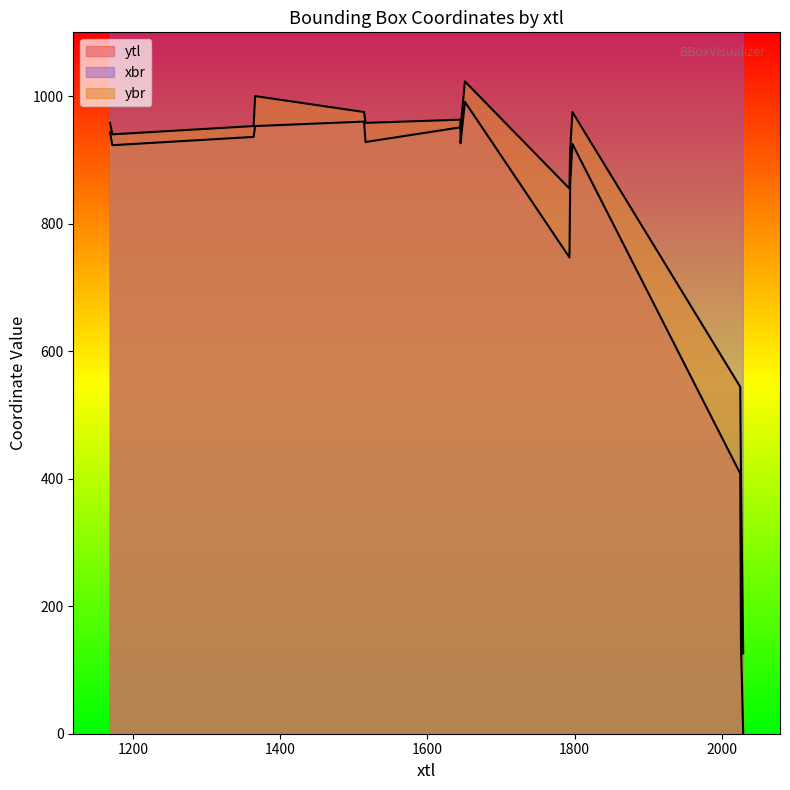

The xbr series shows 1388 at 2025. True or false?

False